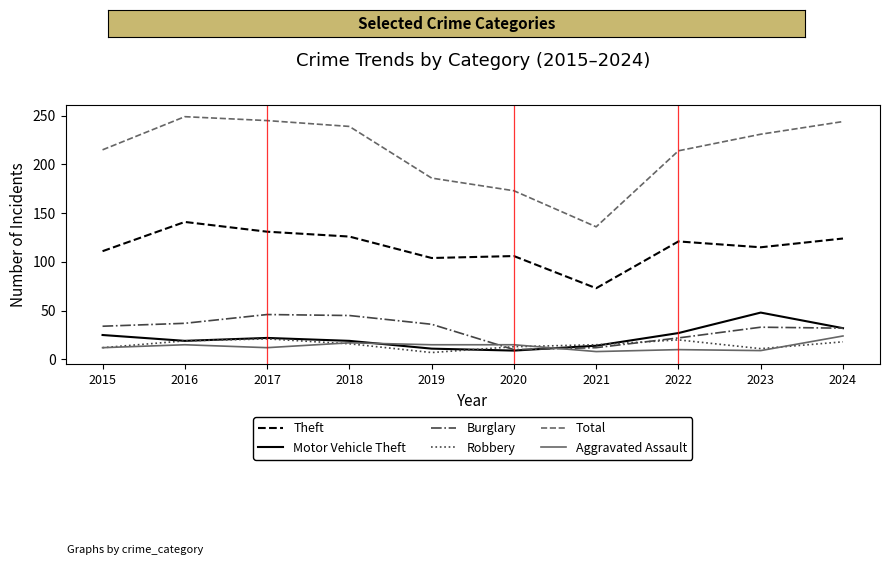

The value of Aggravated Assault at 2017 is 20. True or false?

False